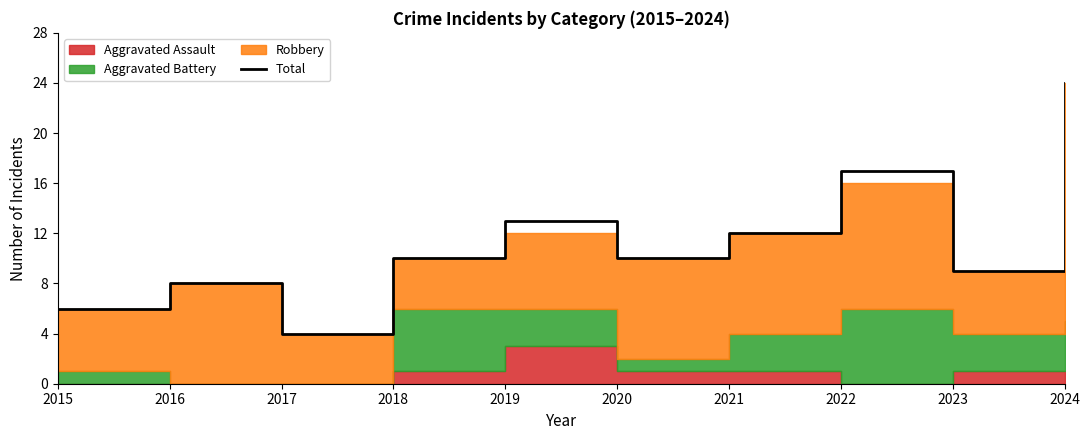

What is the smallest value displayed?

4